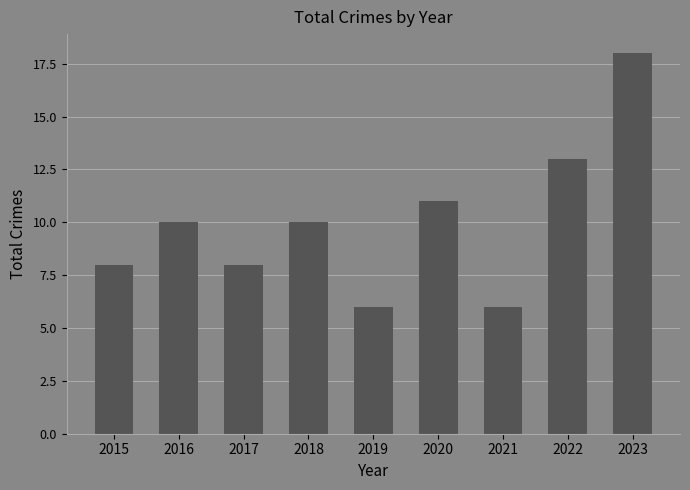

What is the difference between the second highest and second lowest values?

7